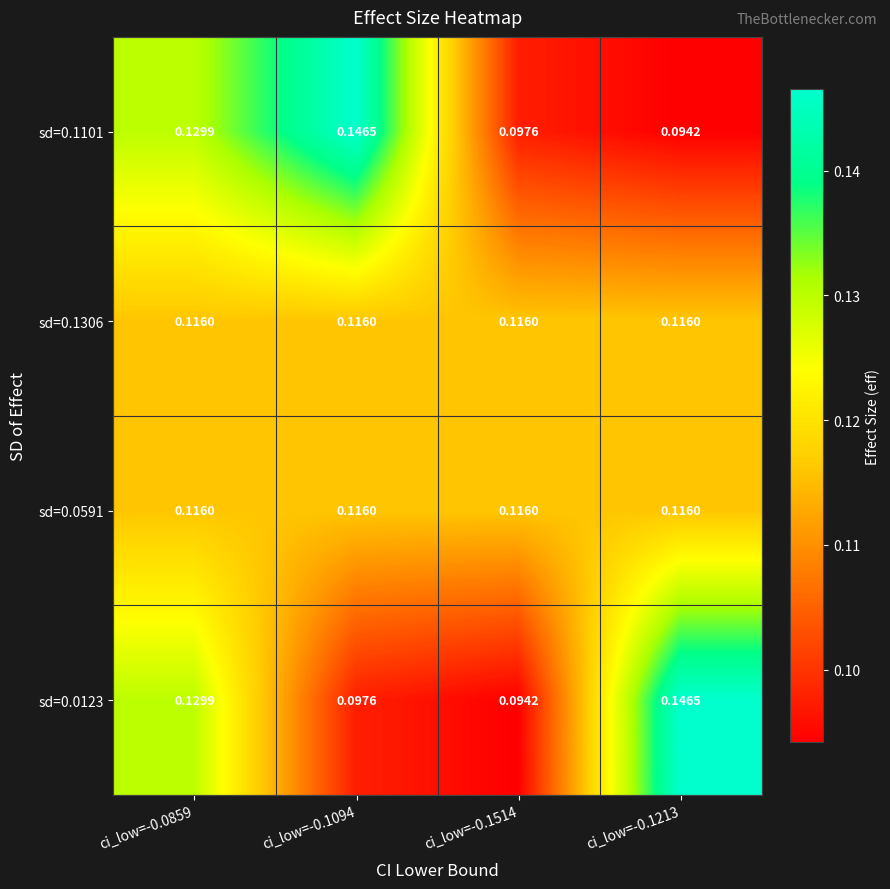

How many series are shown in this chart?

4